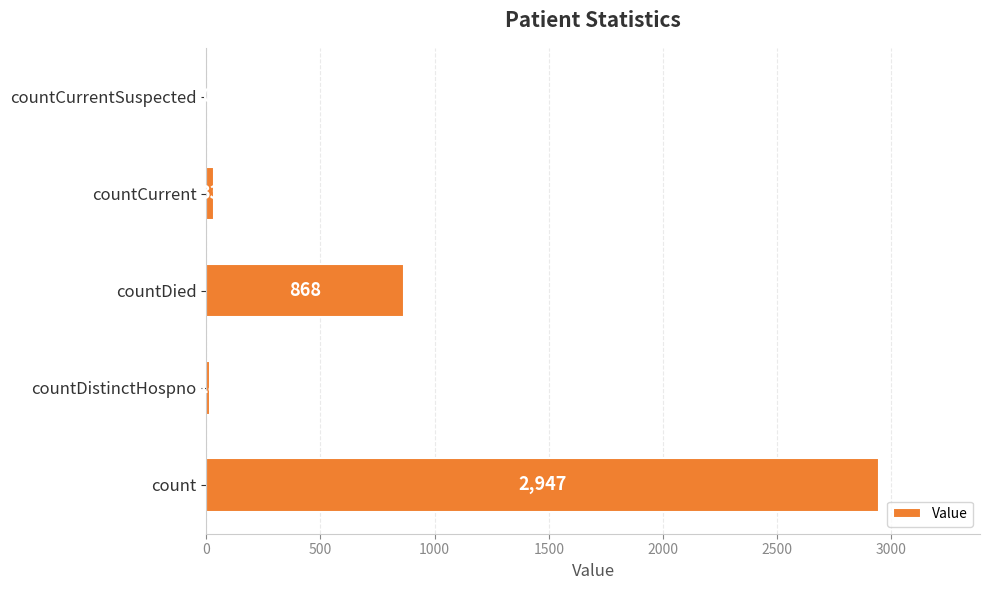

Are the bars grouped side by side (vs. stacked)?

No